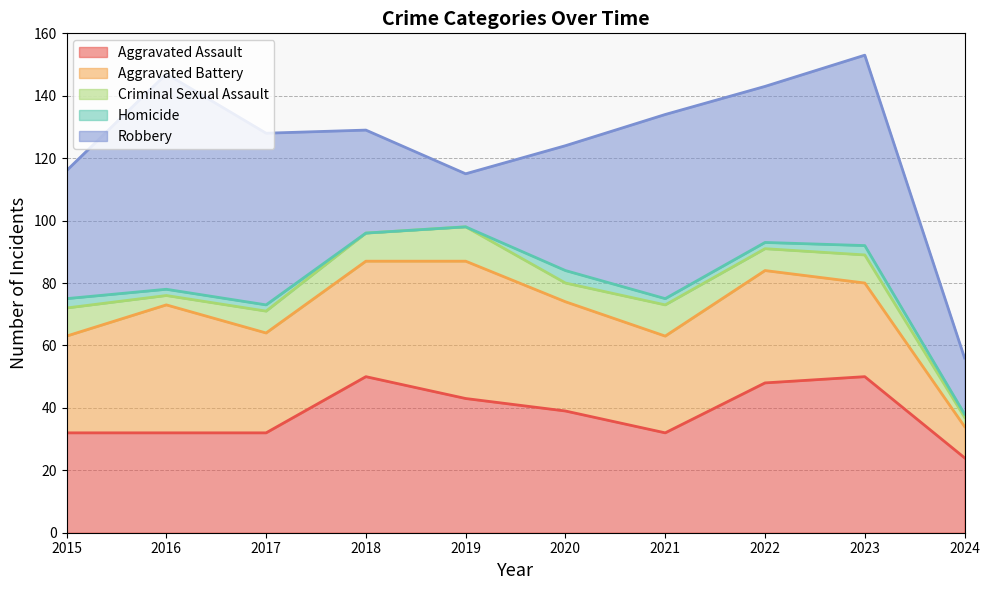

At which category is the sum across all series the highest?

2023